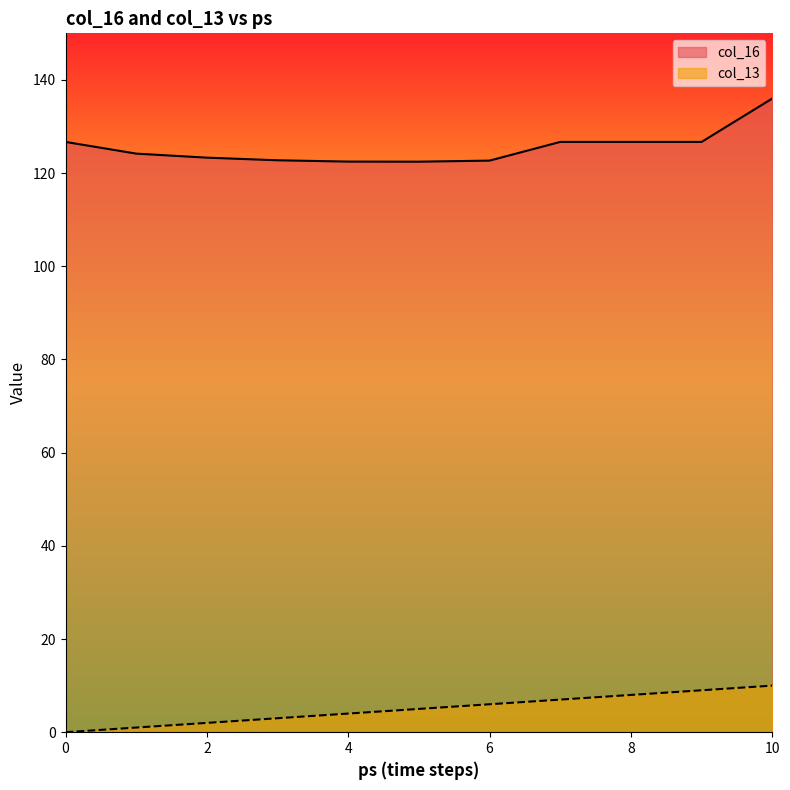

What are all the series names shown in the legend?

col_16, col_13